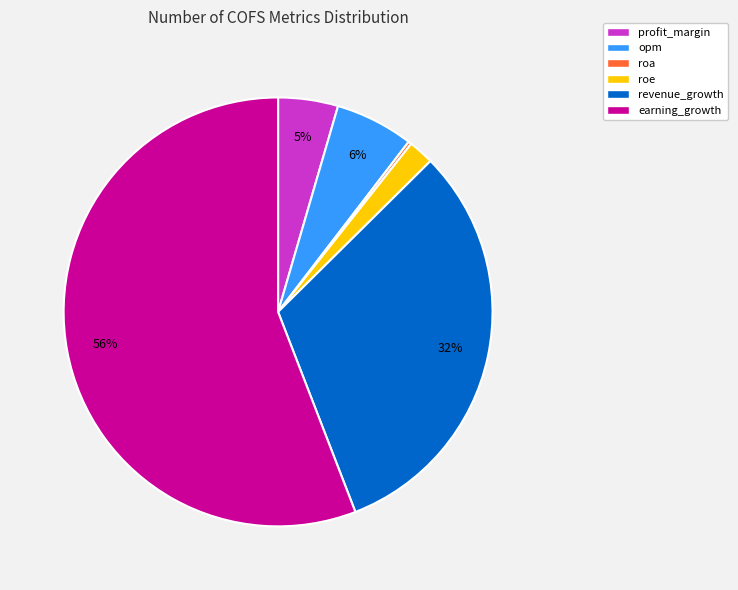

To the nearest percent, what is the combined percentage of revenue_growth and earning_growth?

87%